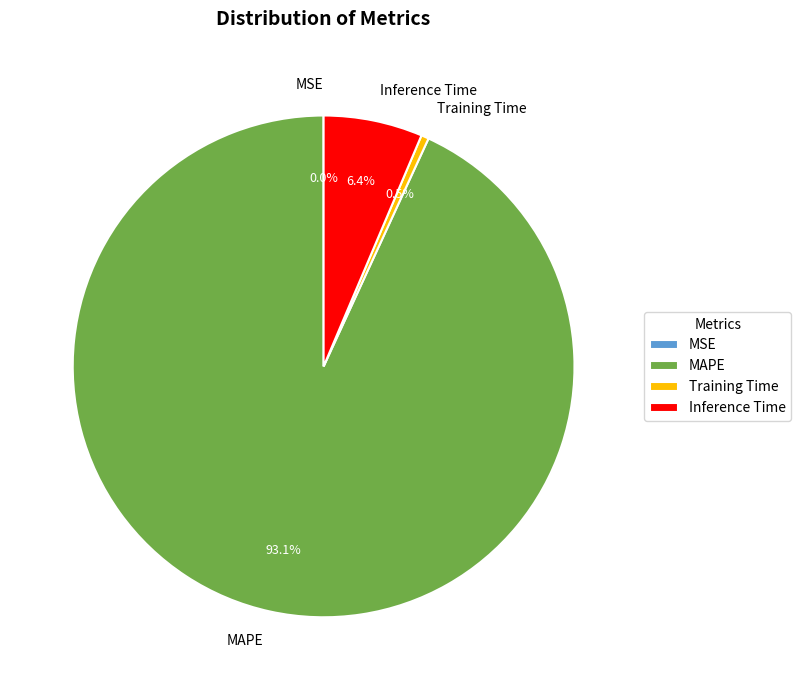

Is the sum of Training Time and MAPE greater than half?

Yes